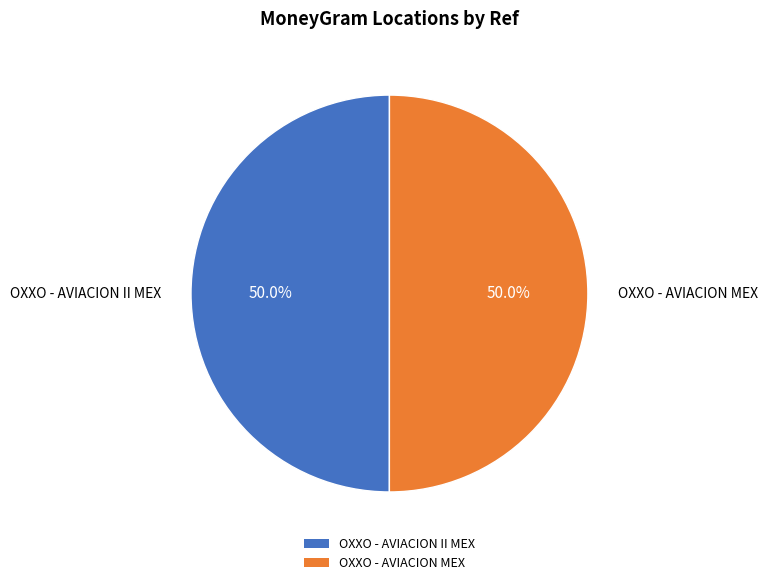

To the nearest percent, what percentage of the pie is OXXO - AVIACION MEX?

50%